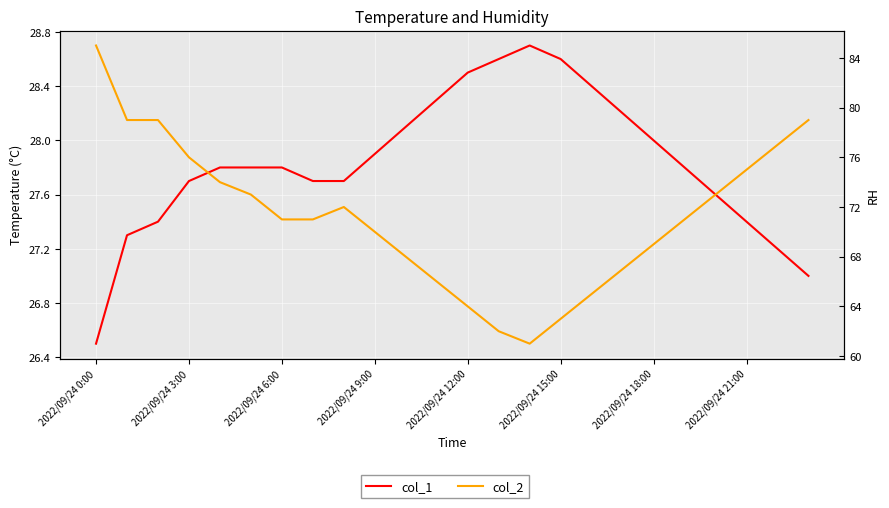

What is the sum of the col_1 values at 2022/09/24 12:00 and 21?

55.2